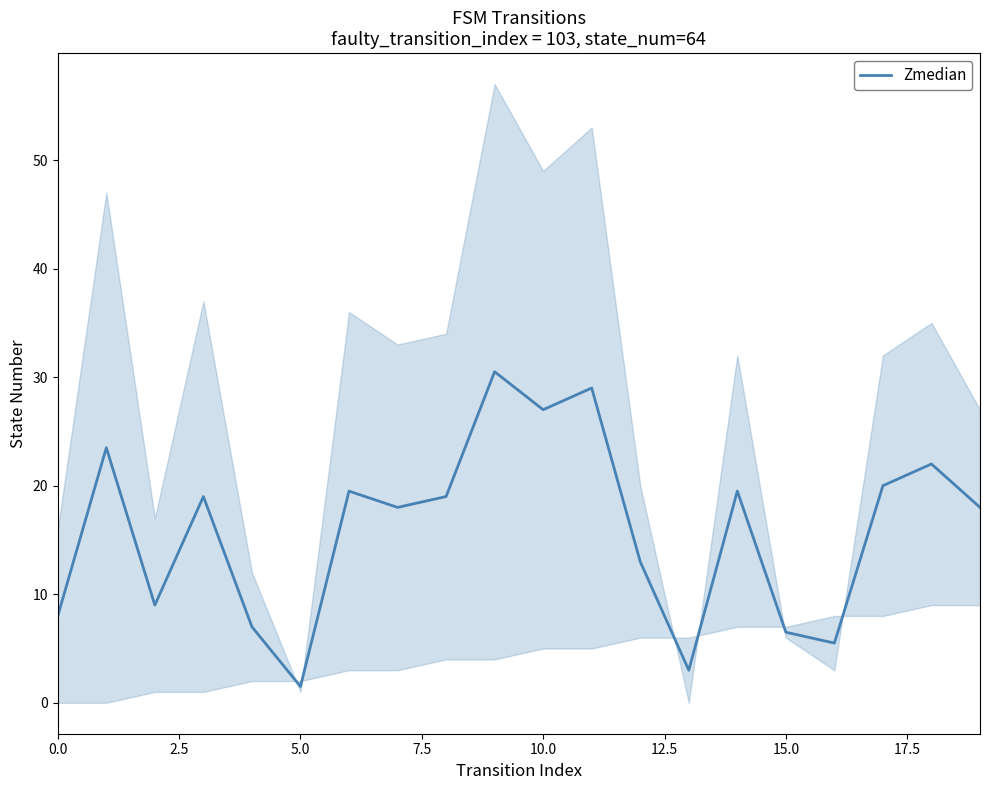

How many series are shown in this chart?

1